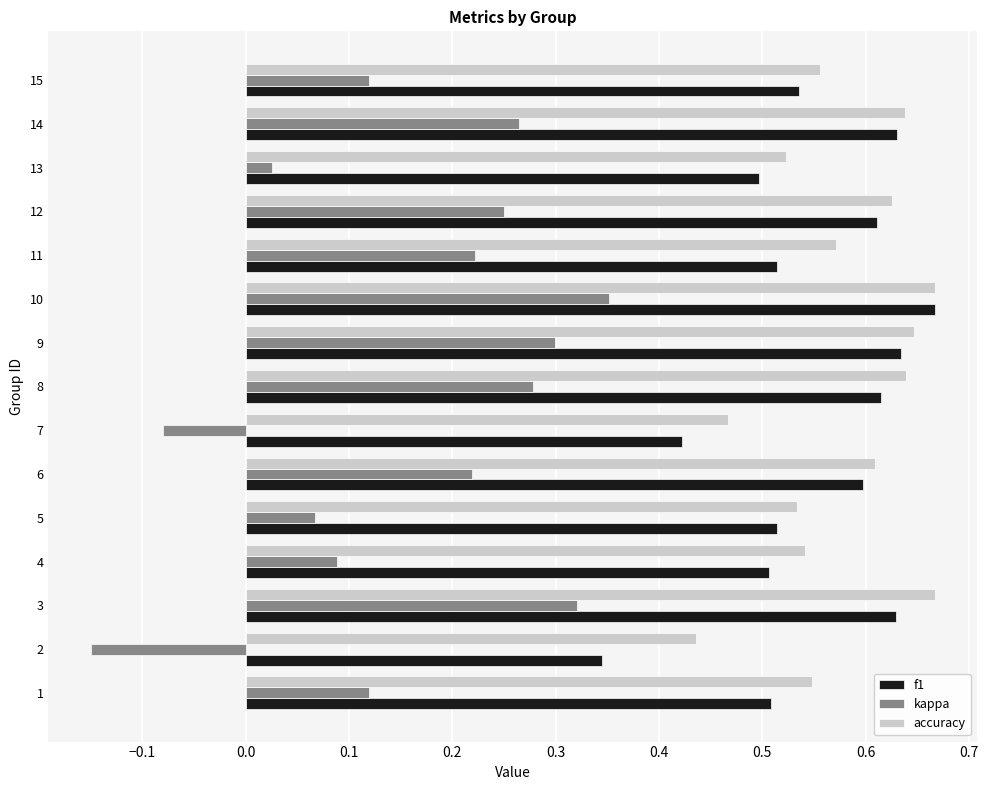

What is the sum of all kappa values?

2.4